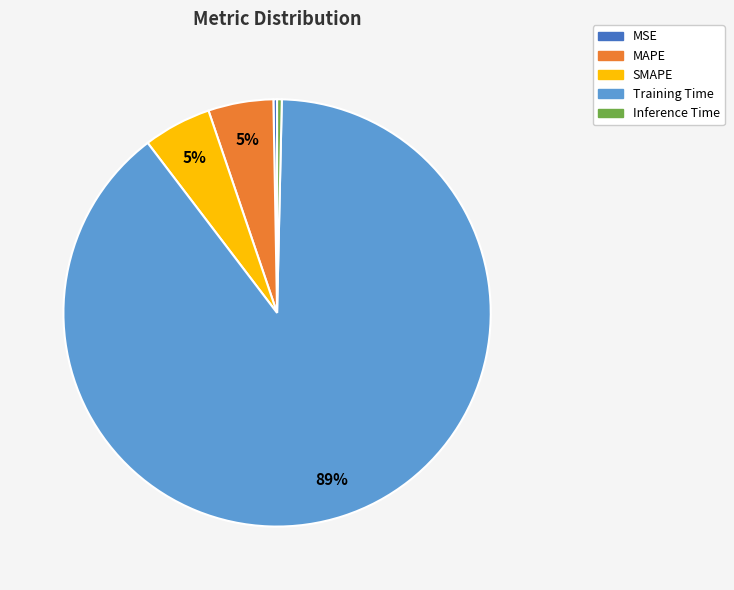

Combined, do MAPE and Inference Time account for over 50%?

No